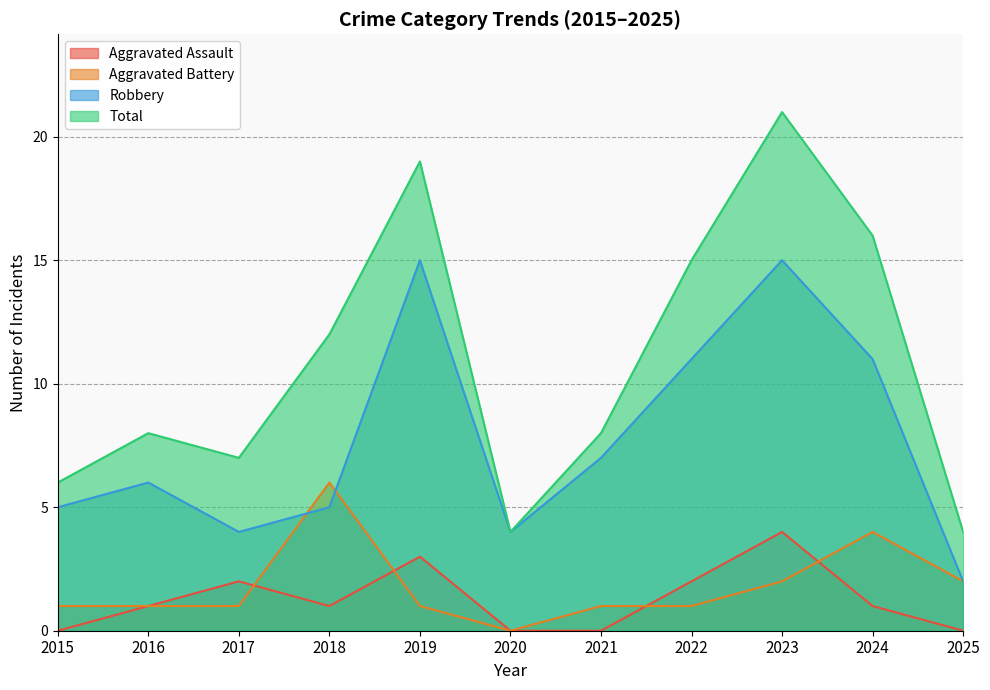

What is the value of the Total point at the 11th from the left?

4